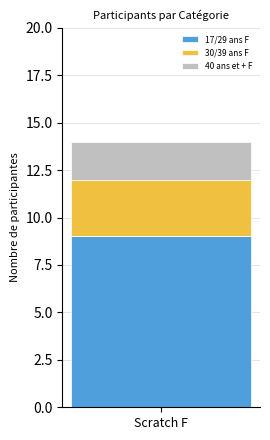

Does the chart contain stacked bars?

Yes